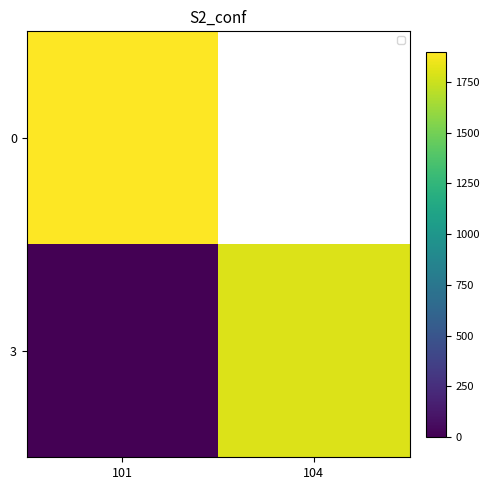

At which category does the chart reach its peak across all series?

101